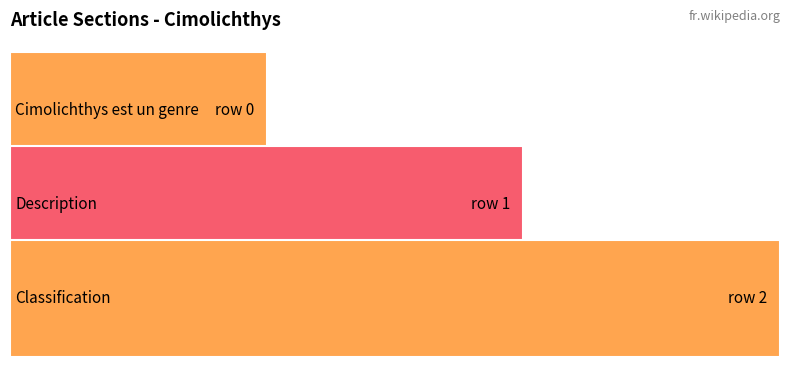

Does the chart contain stacked bars?

No